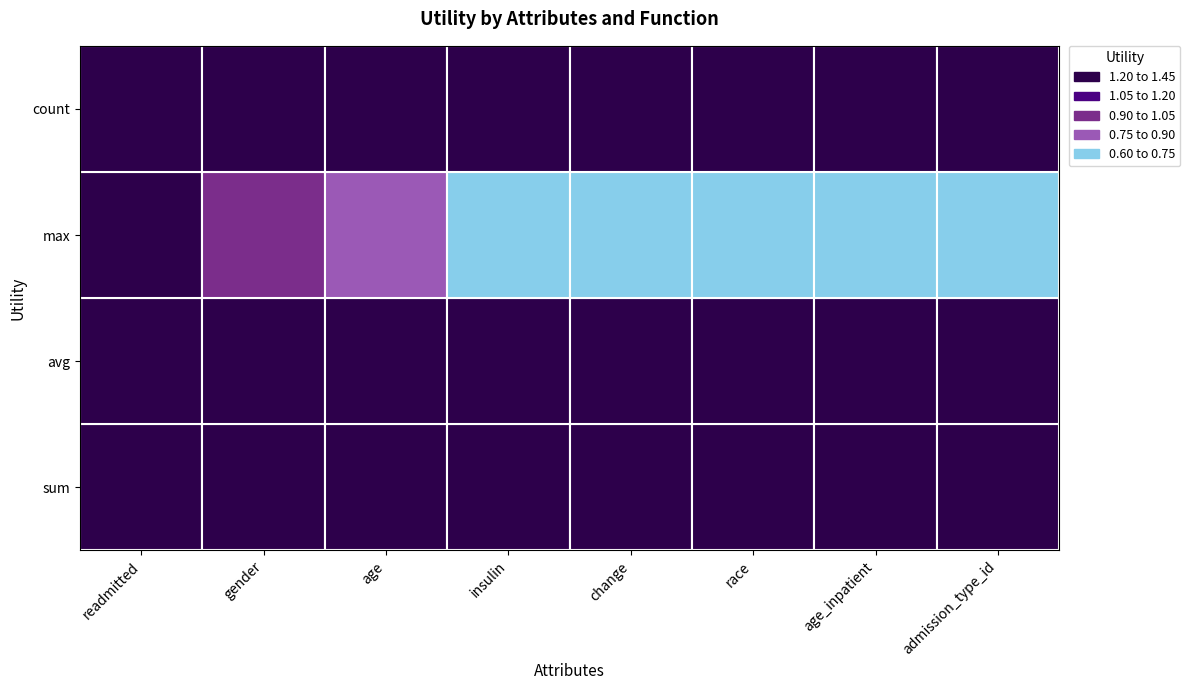

List the labels in order of max value, largest first.

readmitted, gender, age, insulin, change, race, age_inpatient, admission_type_id